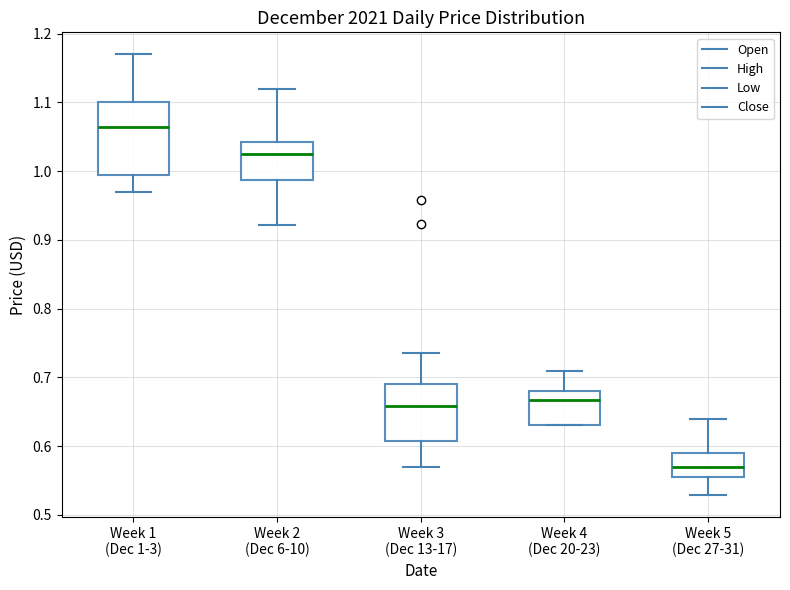

Which box's median line is the highest?

Week 1 (Dec 1-3)